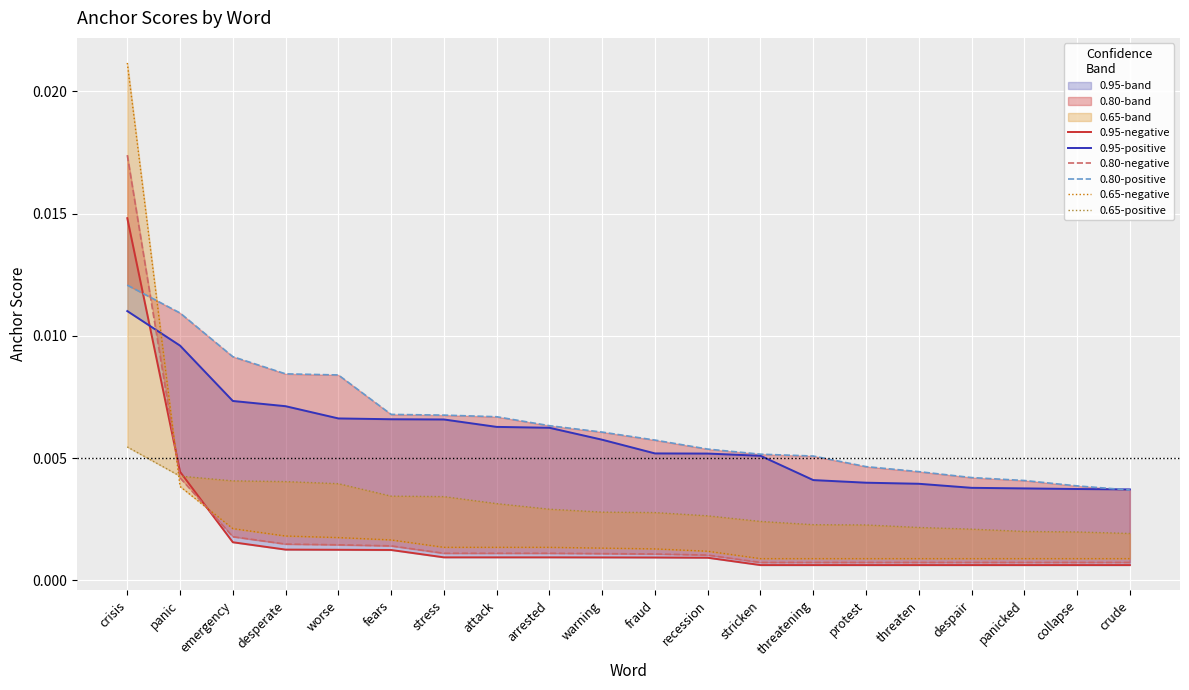

True or false: 0.65-negative and 0.95-positive intersect in this chart.

True